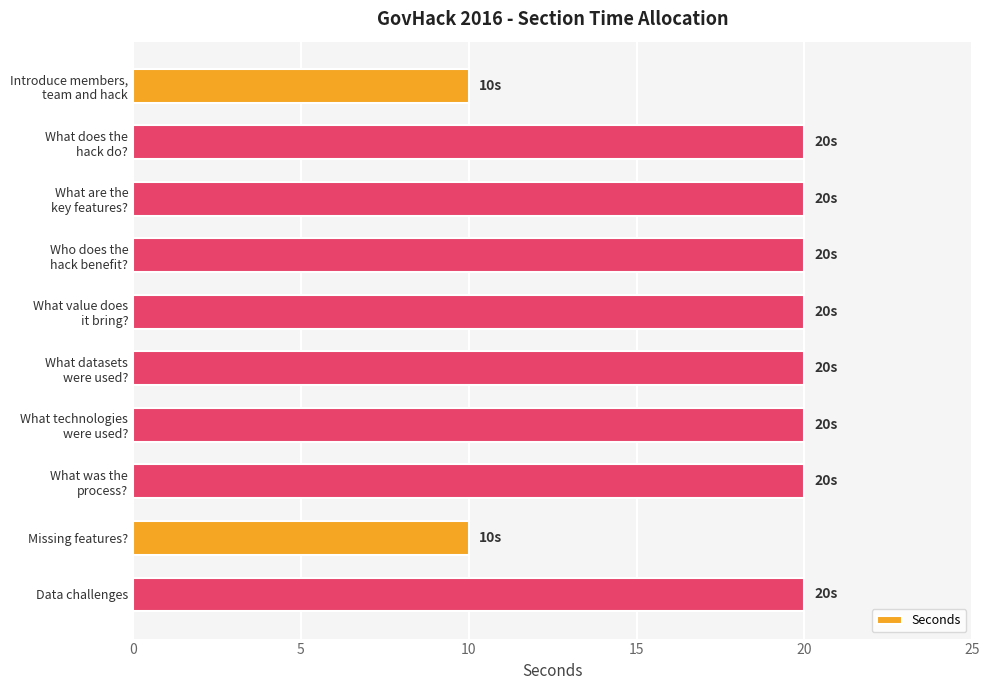

What is the value of the 9th bar from the top?

10